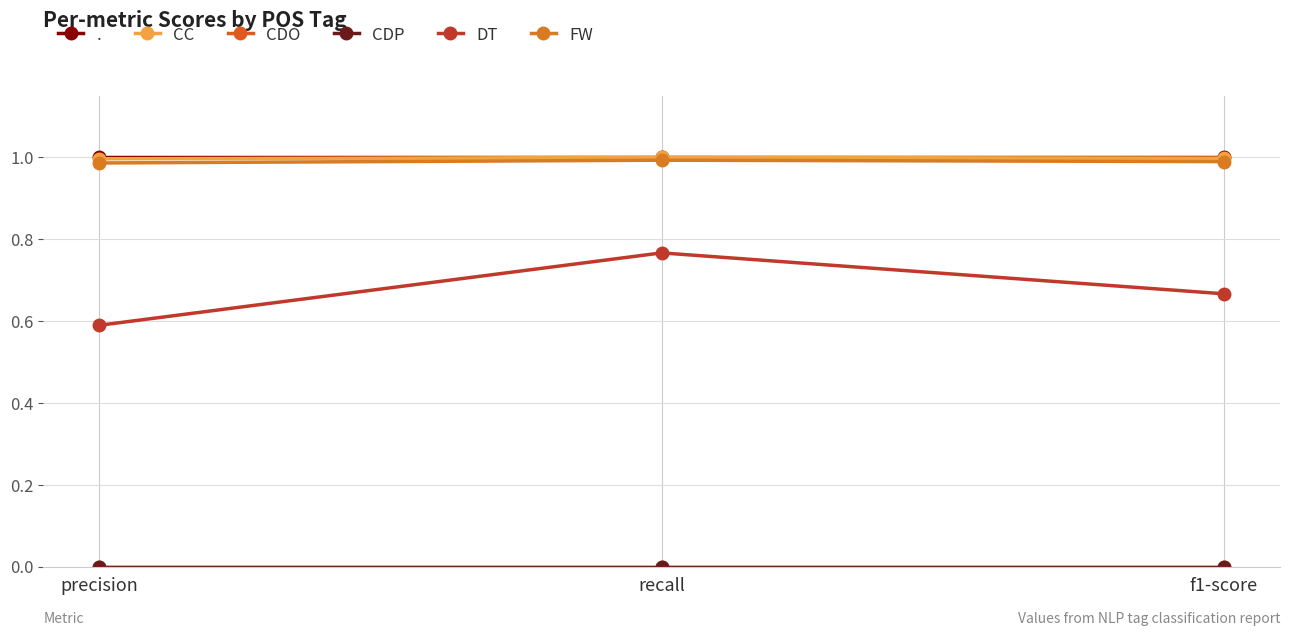

Is the value of CC at f1-score greater than the value of FW at recall?

Yes